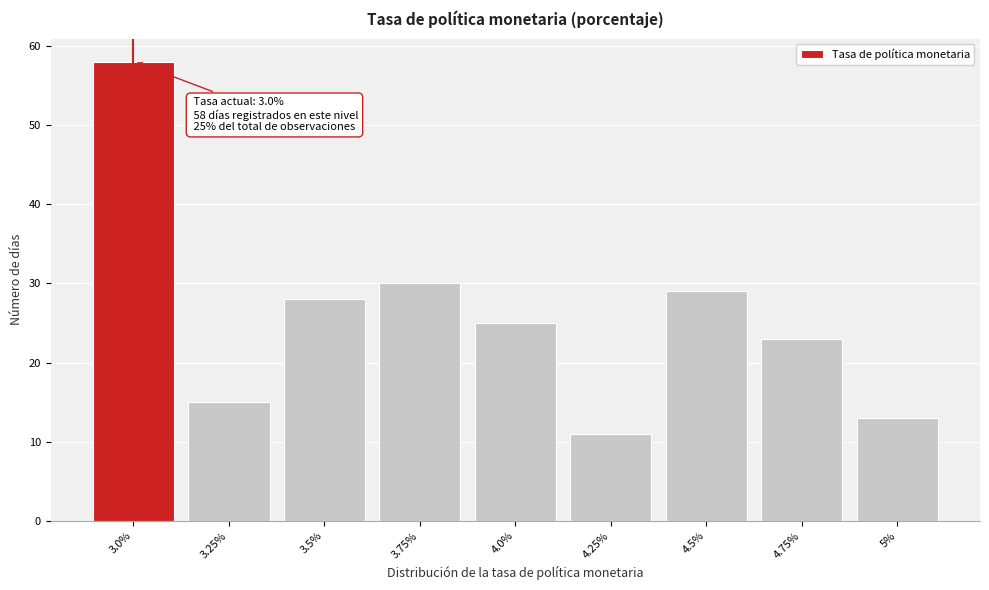

Reading left to right, what are all the values shown in this chart?

58	15	28	30	25	11	29	23	13